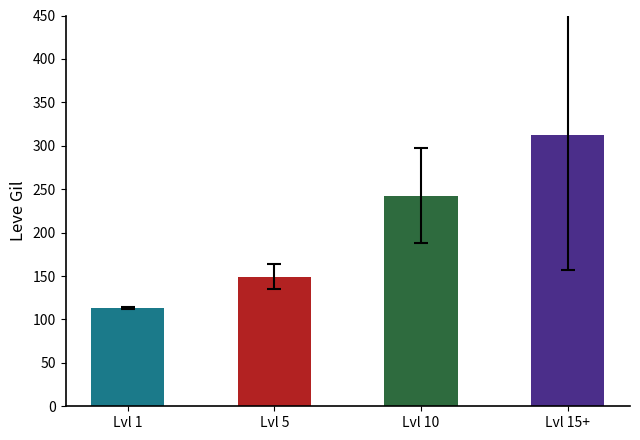

The chart shows a value of 128.8 at Lvl 10. True or false?

False